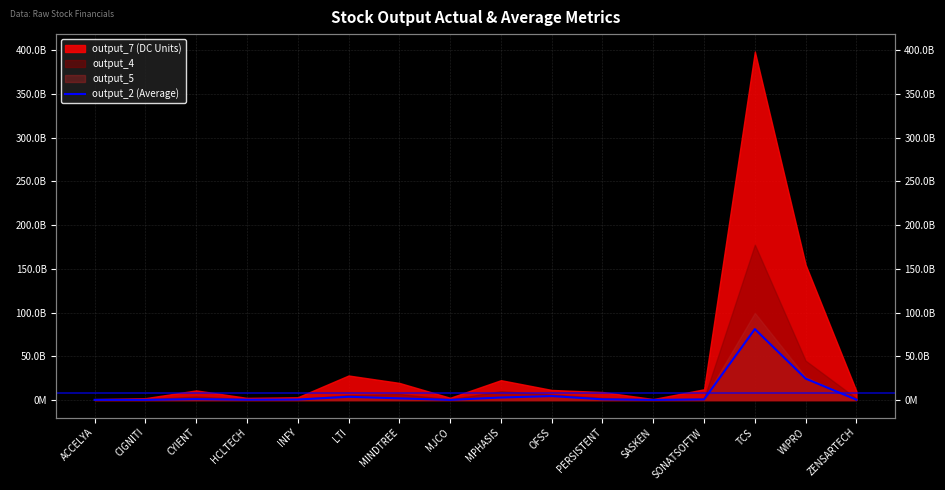

What is the value of the 13th point from the left?

758600000